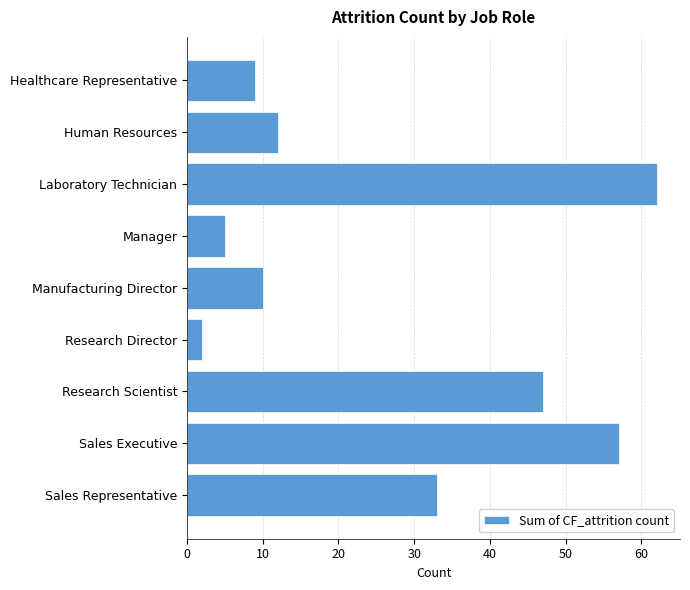

Does the chart contain any negative values?

No